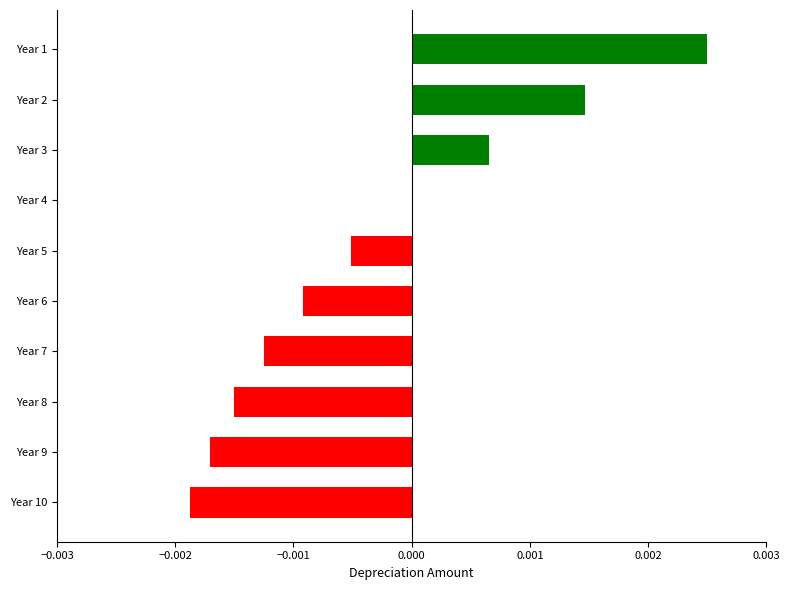

How many distinct data groups are displayed?

1